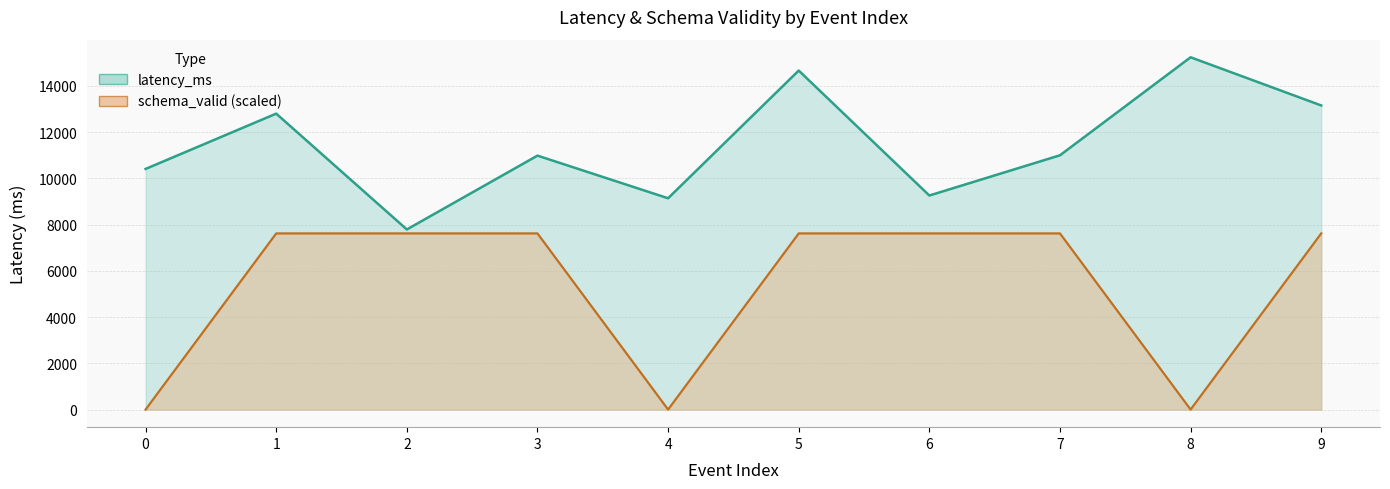

What is the sum of all latency_ms values?

114406.6